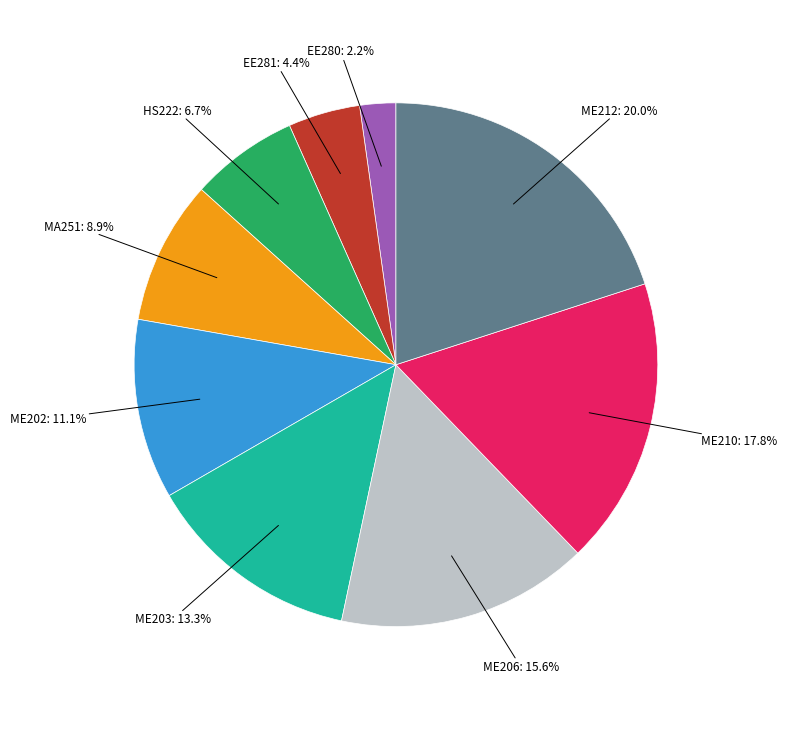

How many segments does this pie chart have?

9